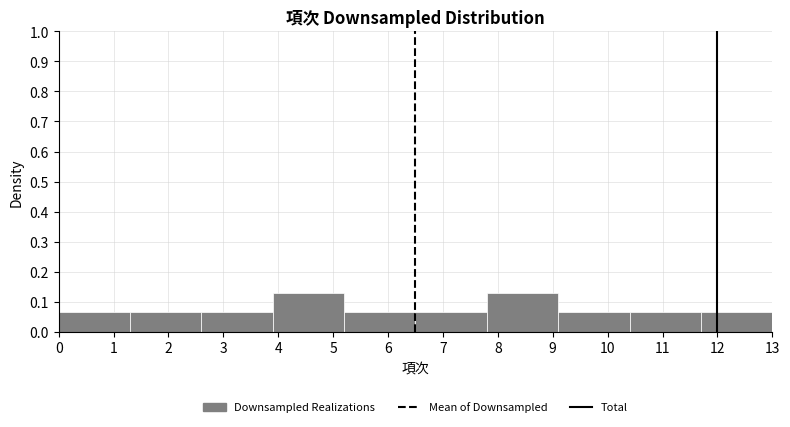

Reading left to right, list every bar in this chart as the range it spans on the x-axis followed by its height. The values are not printed on the chart, so give them approximately, as read against the axis.

0.0 to 1.3: 0.06
1.3 to 2.6: 0.06
2.6 to 3.9: 0.06
3.9 to 5.2: 0.13
5.2 to 6.5: 0.06
6.5 to 7.8: 0.06
7.8 to 9.1: 0.13
9.1 to 10.4: 0.06
10.4 to 11.7: 0.06
11.7 to 13.0: 0.06